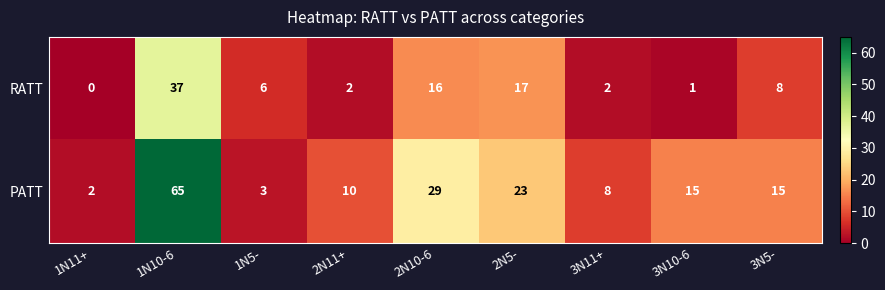

What is the greatest value displayed?

65